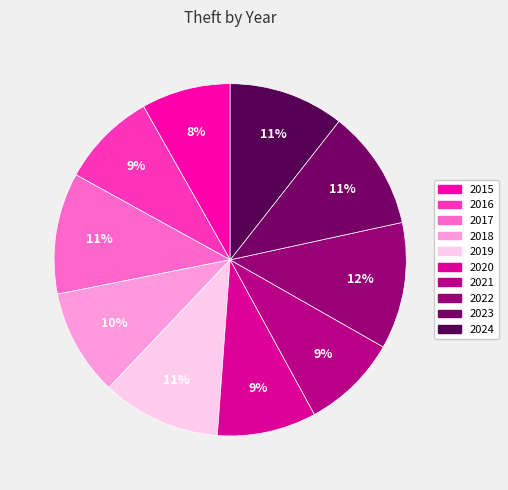

How many segments does this pie chart have?

10